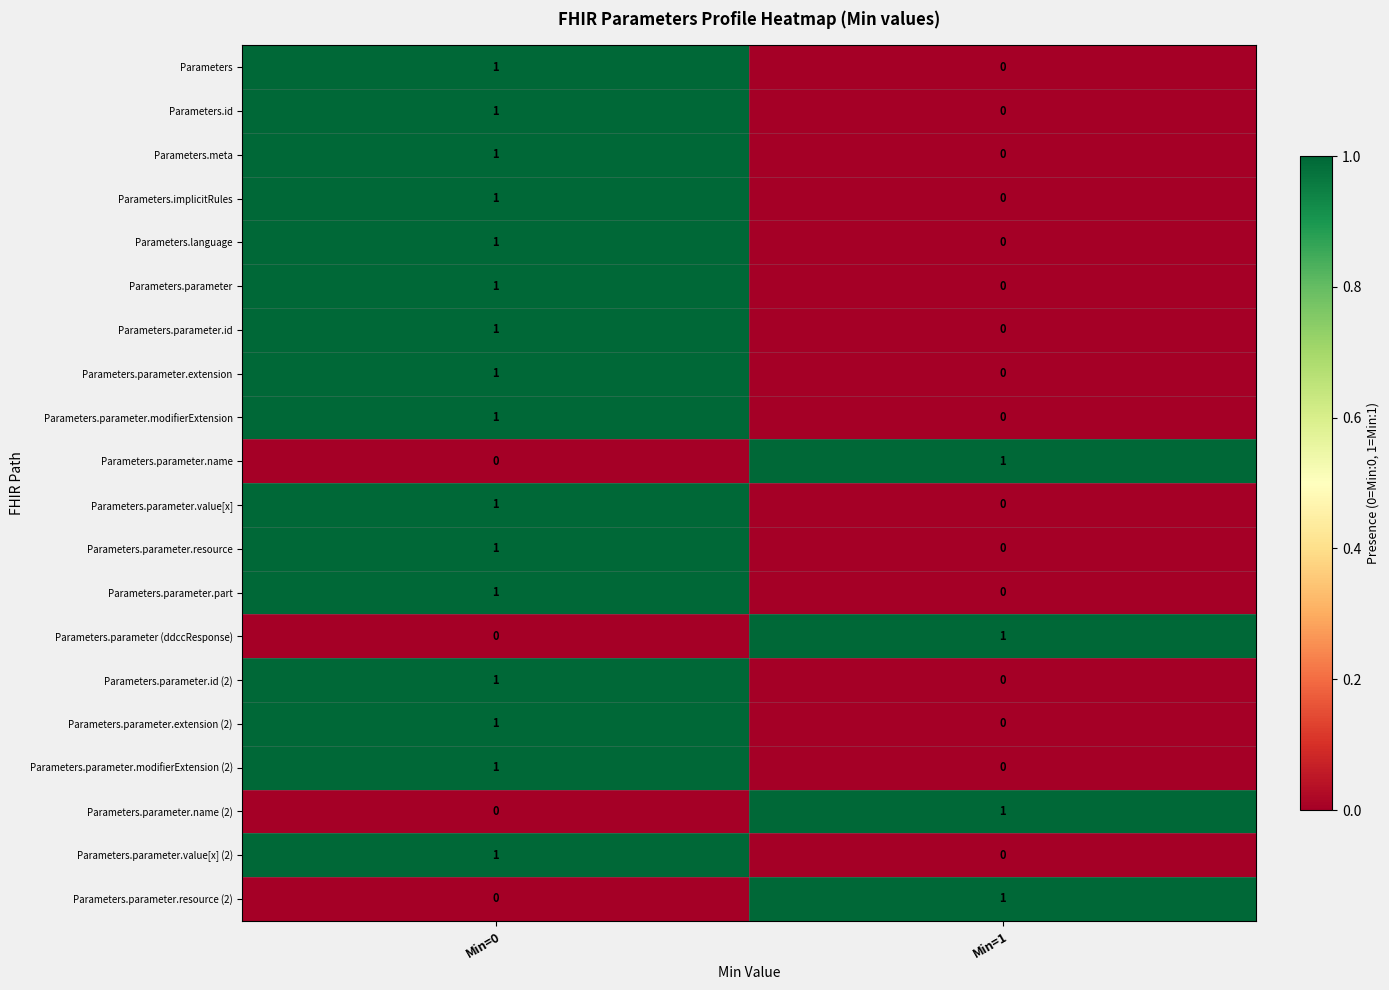

What is the total value across all series at Min=0?

16